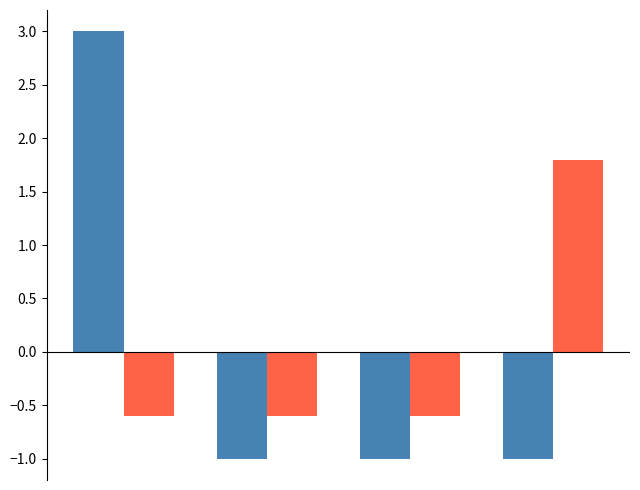

What is the minimum value shown in the chart?

-1.0